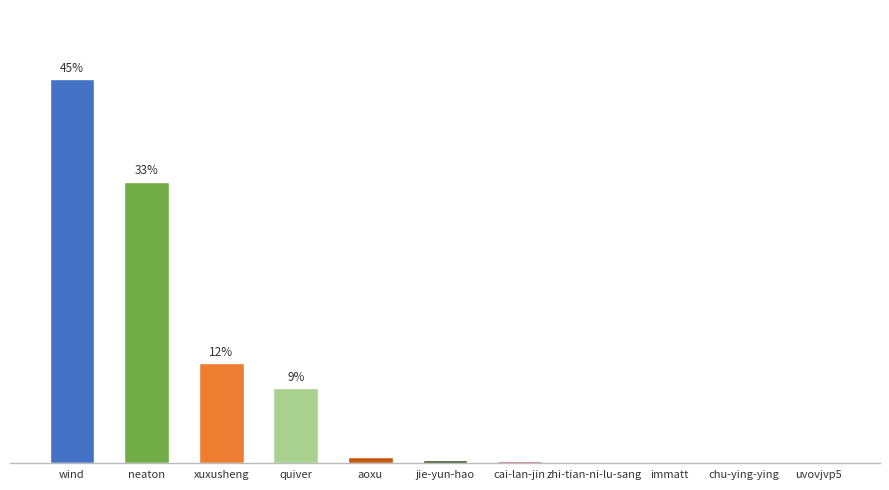

What is the average value?

9.1